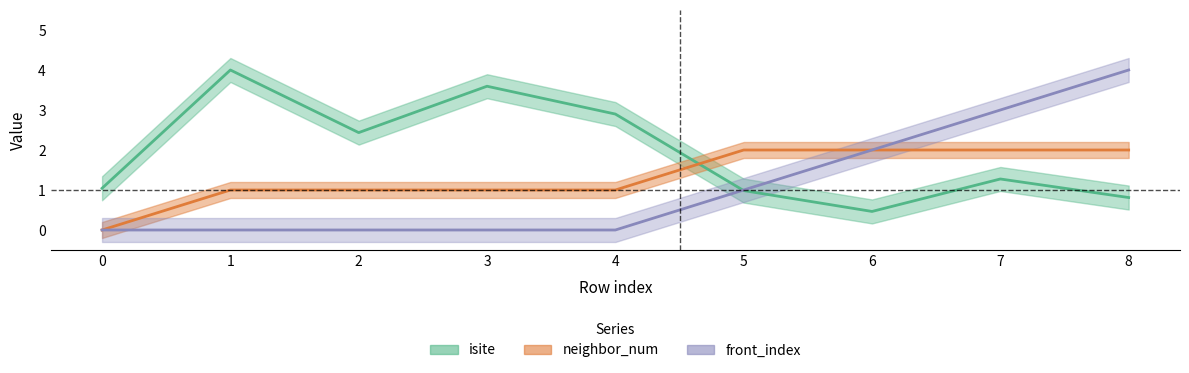

Reading left to right, transcribe all the data shown in this chart.

isite: 1.0	4.0	2.4	3.6	2.9	1.0	0.5	1.3	0.8
neighbor_num: 0.0	1.0	1.0	1.0	1.0	2.0	2.0	2.0	2.0
front_index: 0.0	0.0	0.0	0.0	0.0	1.0	2.0	3.0	4.0